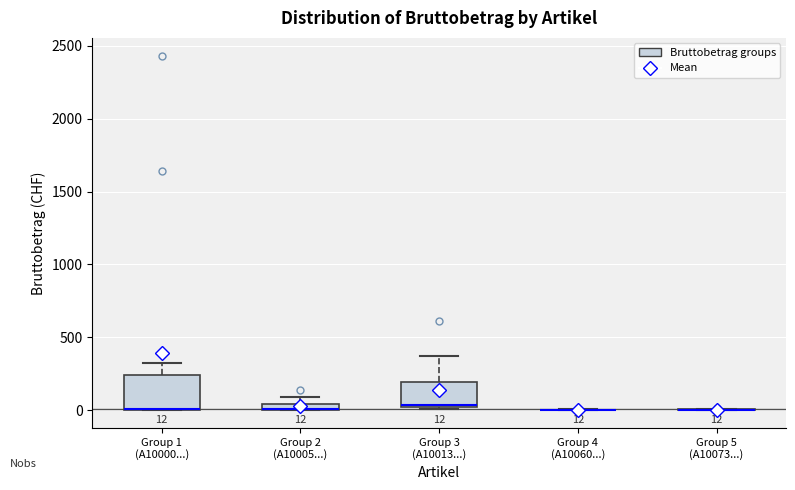

Comparing the boxes themselves (not the whiskers), which one is the tallest?

Group 1 (A10000...)